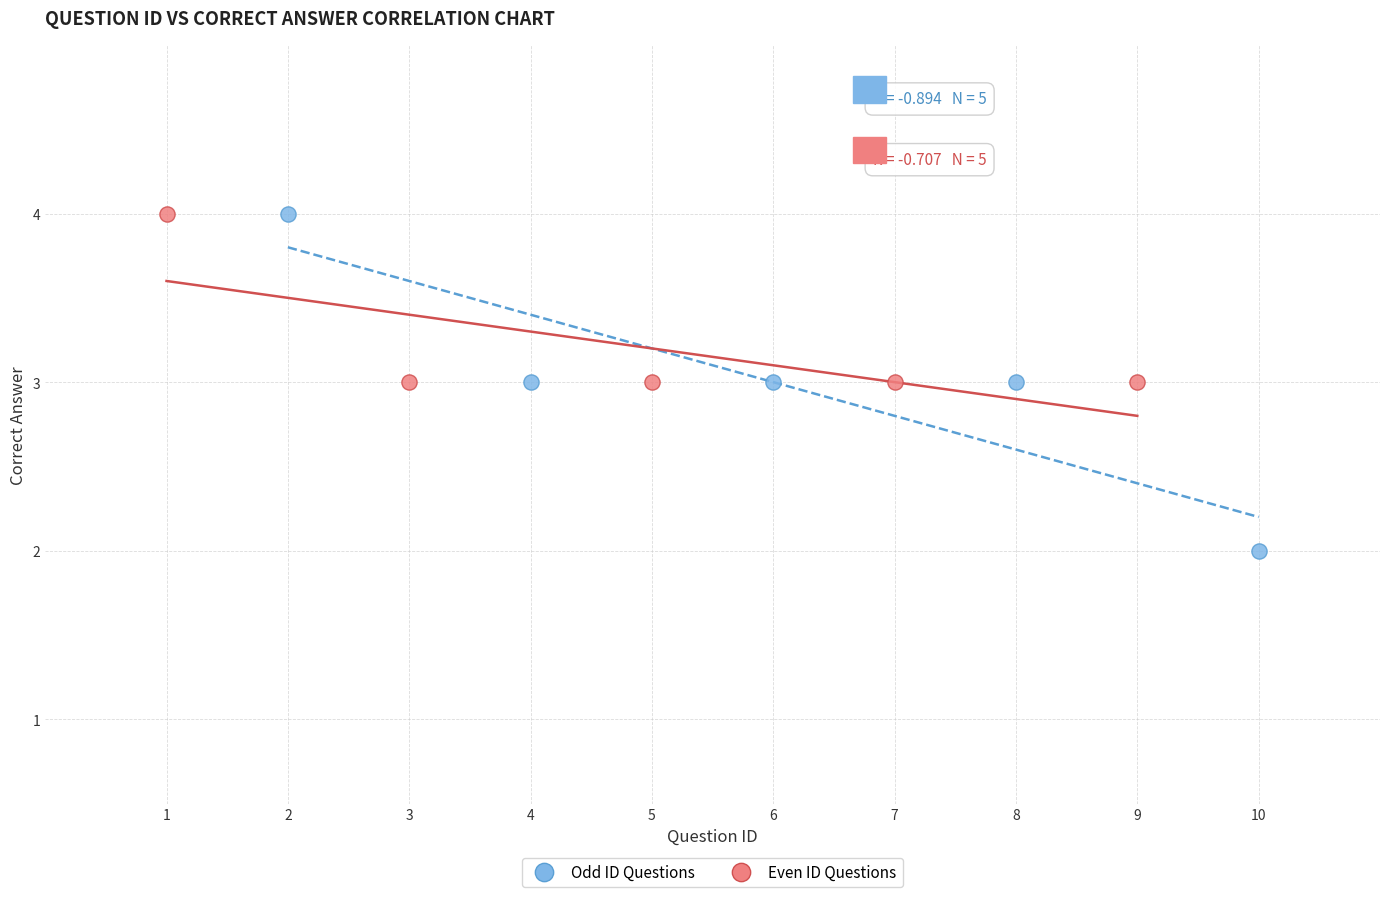

Which series has the largest Y range (max minus min)?

Odd ID Questions